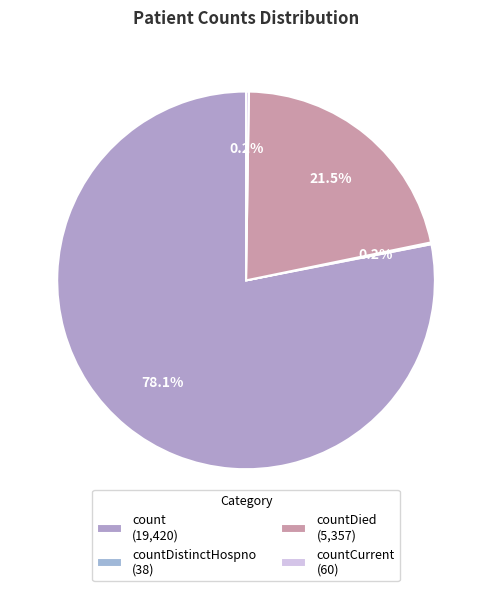

Which slice is the smallest?

countDistinctHospno